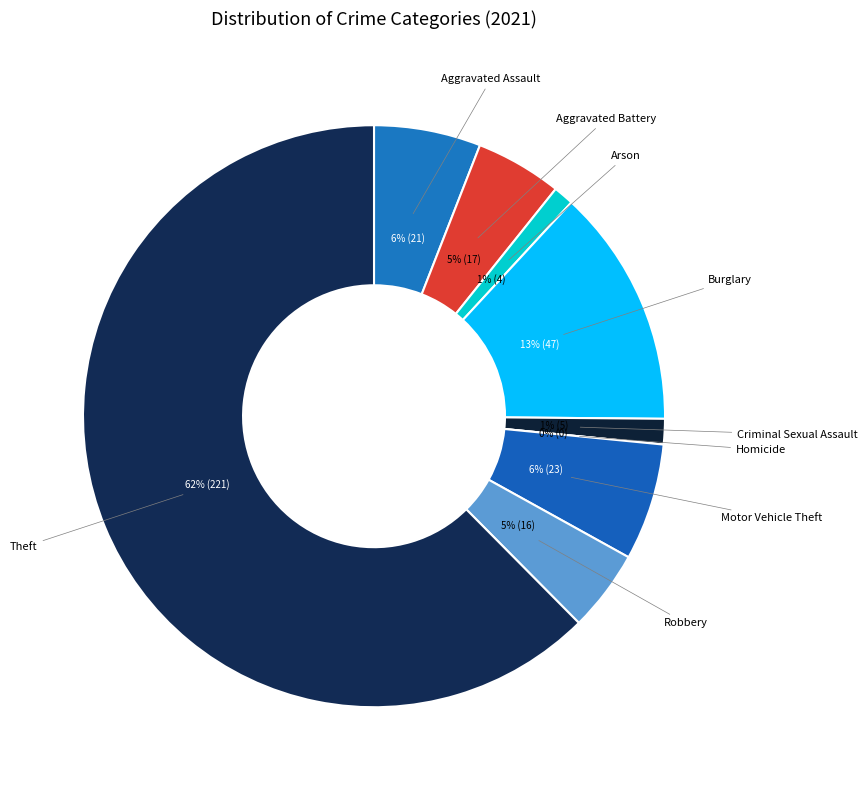

To the nearest percent, what is the combined percentage of Arson and Aggravated Battery?

6%